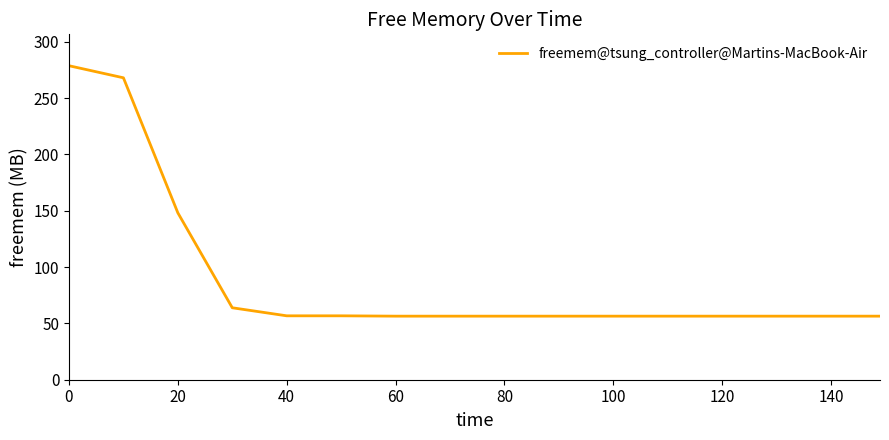

What is the smallest value displayed?

56.4